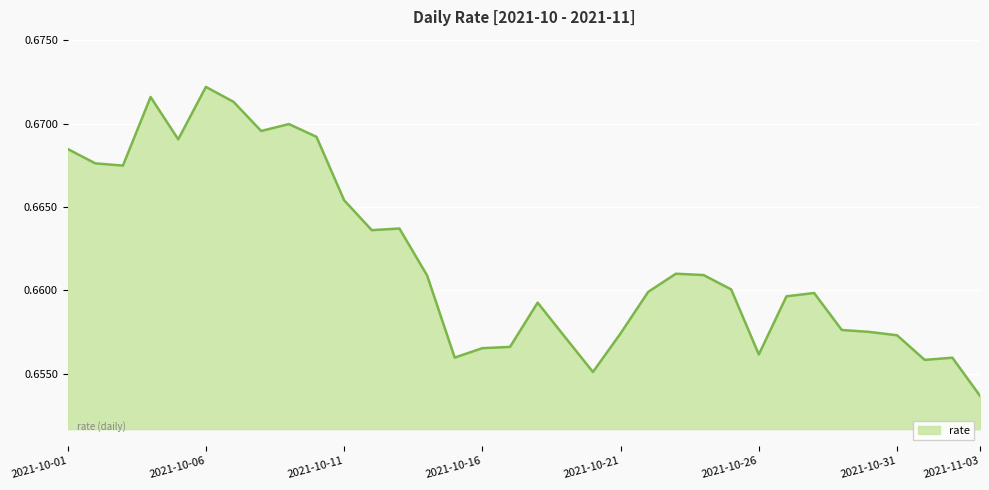

Where is the first local minimum?

2021-10-03